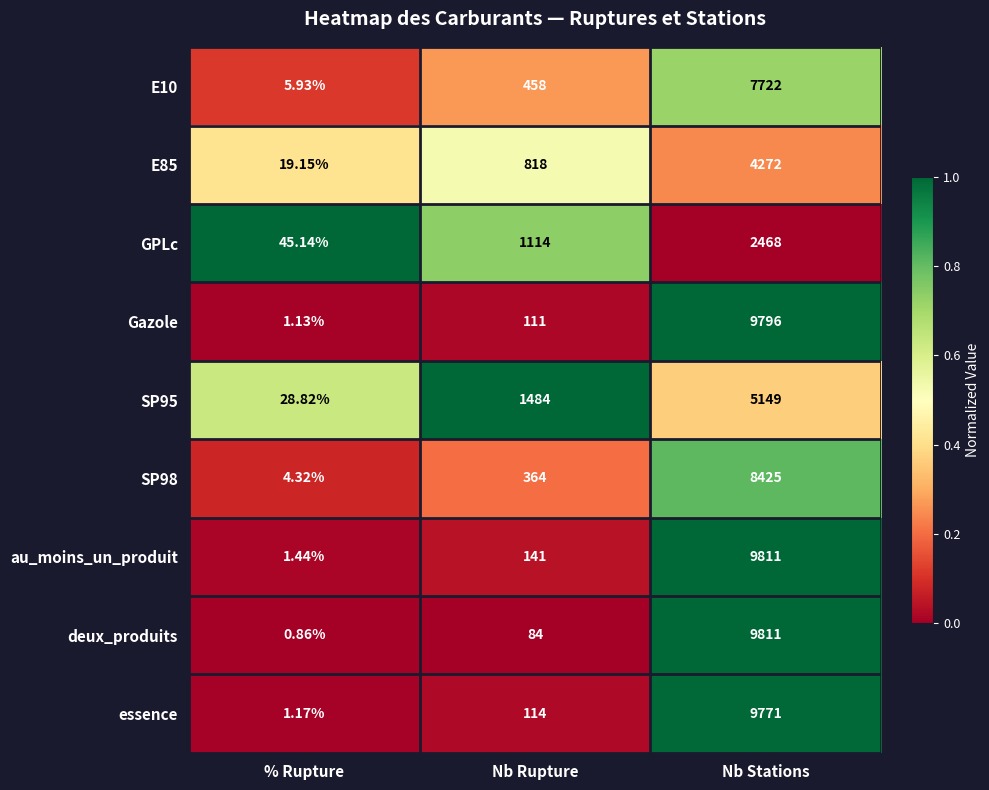

Between Nb Rupture and Nb Stations, which series saw the biggest shift?

deux_produits